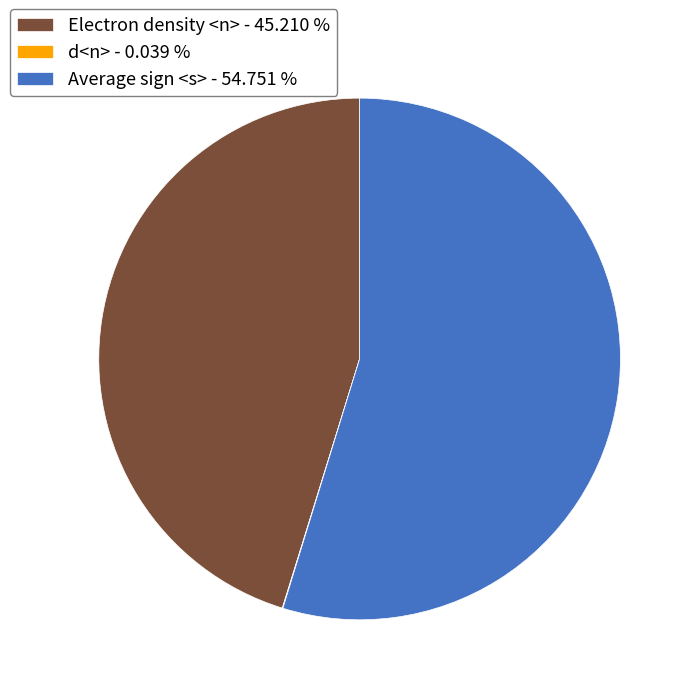

What is the ratio of the value at Electron density <n> to the value at Average sign <s>?

0.8